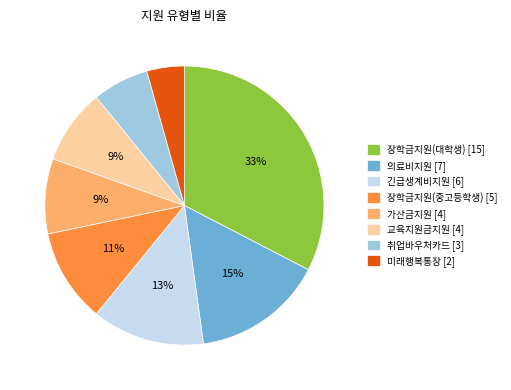

Is there a majority slice in this chart?

No